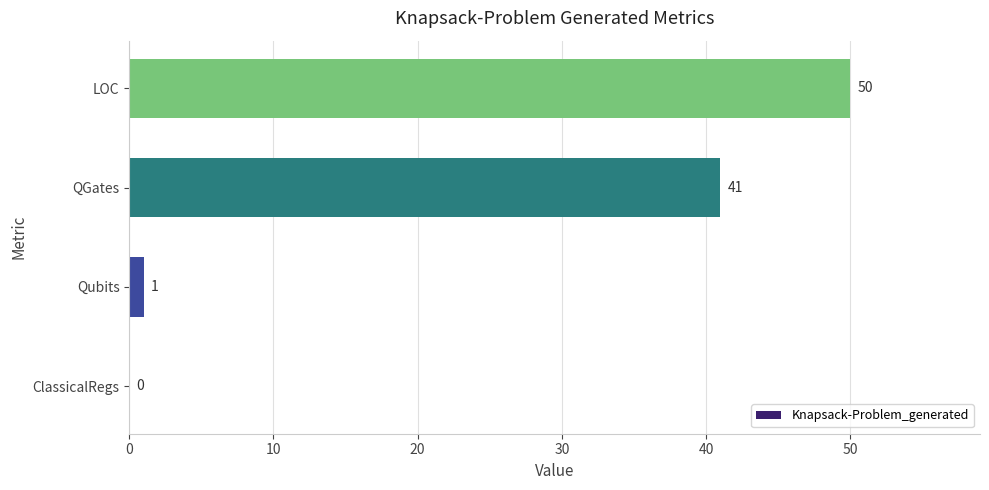

Reading bottom to top, what are all the values shown in this chart?

ClassicalRegs=0	Qubits=1	QGates=41	LOC=50